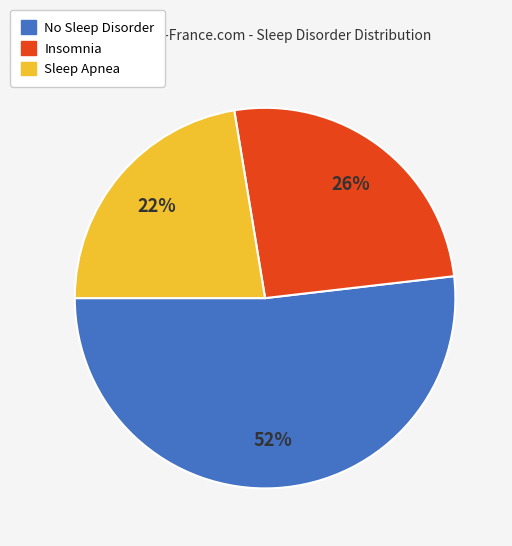

To the nearest percent, what is the average slice percentage?

33%